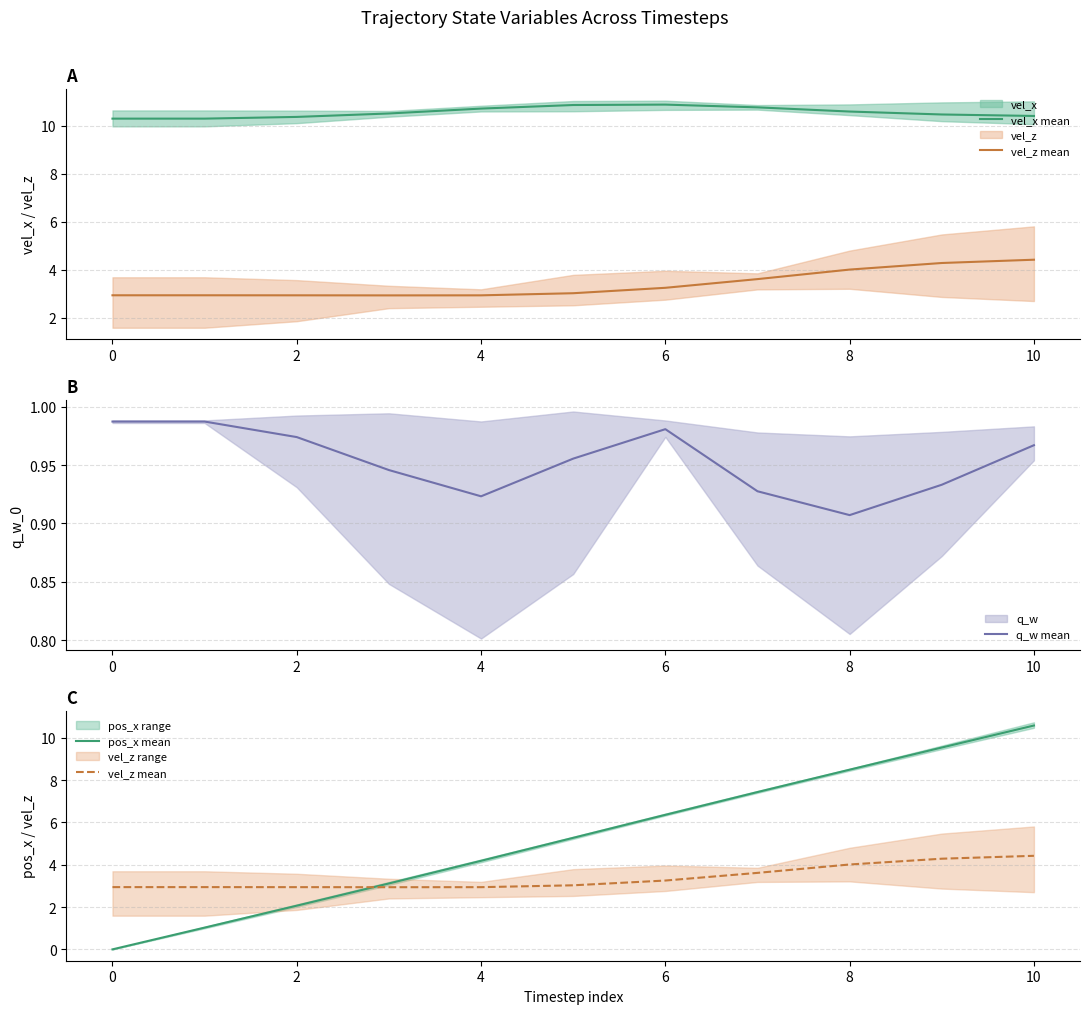

At which label is q_w mean closest to 0?

8